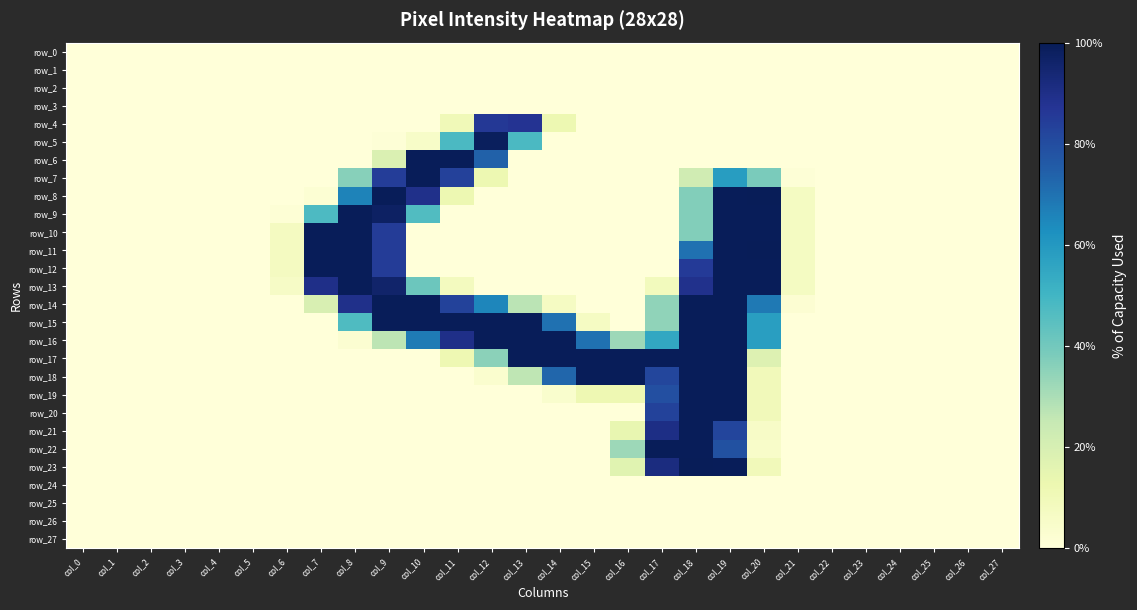

List the series in order of their peak value, highest first.

row_8, row_11, row_23, row_6, row_7, row_9, row_10, row_12, row_13, row_14, row_15, row_16, row_17, row_18, row_19, row_20, row_21, row_22, row_5, row_4, row_0, row_1, row_2, row_3, row_24, row_25, row_26, row_27